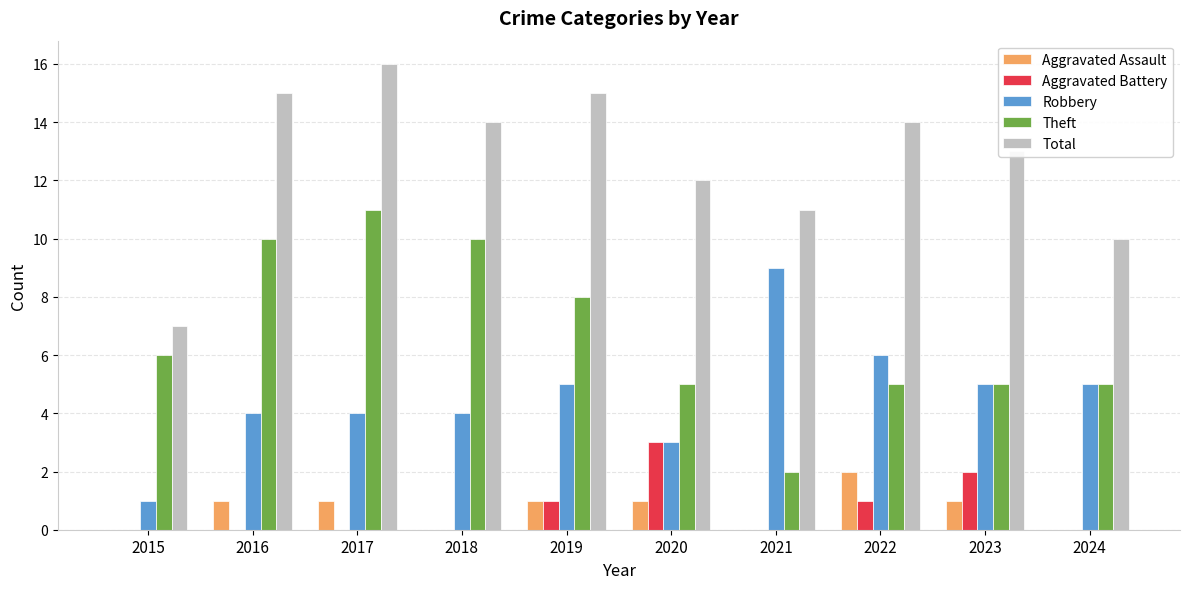

Which series changed the most between 2017 and 2020?

Theft